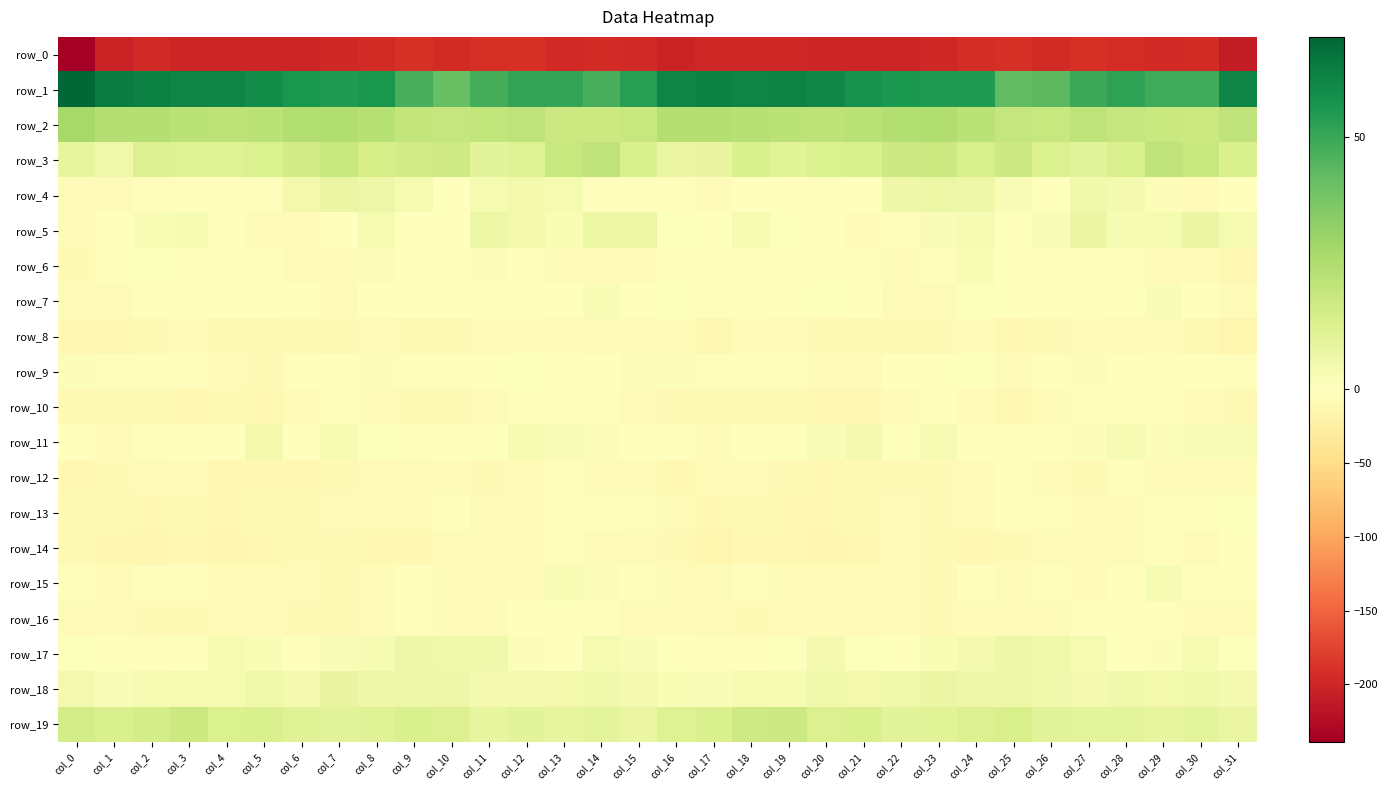

What is the sum of the row_6 values at col_29 and col_2?

-5.9